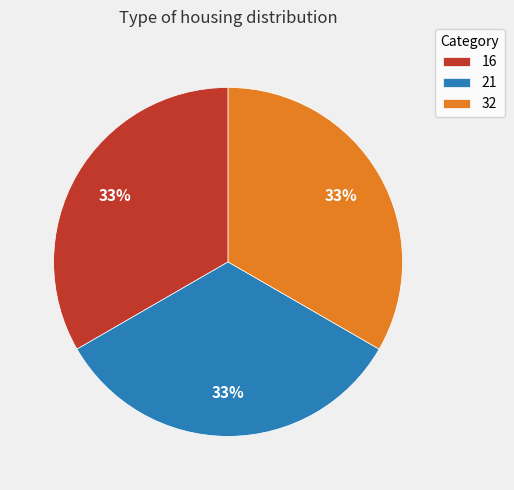

What is the ratio of the value at 16 to the value at 21?

1.0